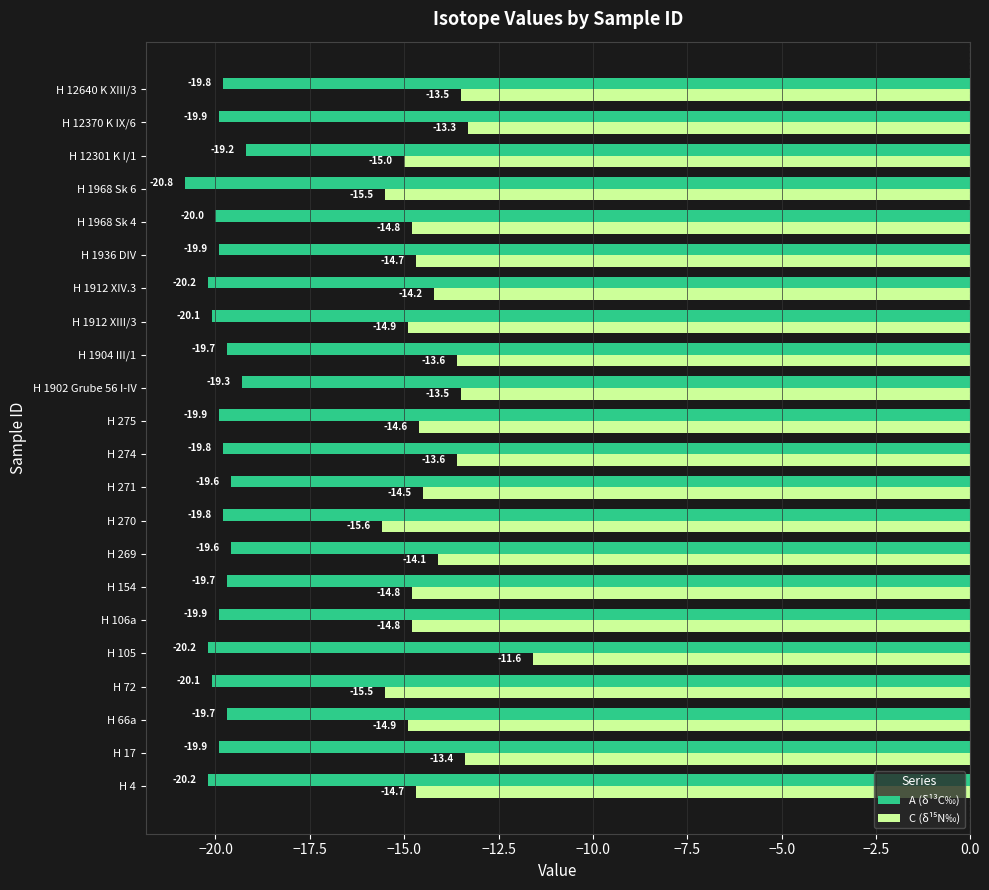

Read the A (δ¹³C‰) value at H 1968 Sk 6.

-20.8